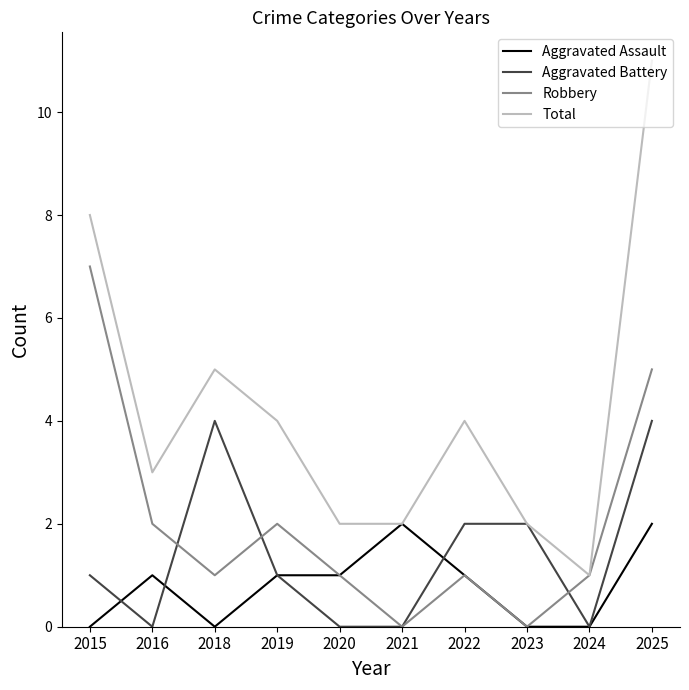

What is the sum of the Aggravated Battery values at 2018 and 2019?

5